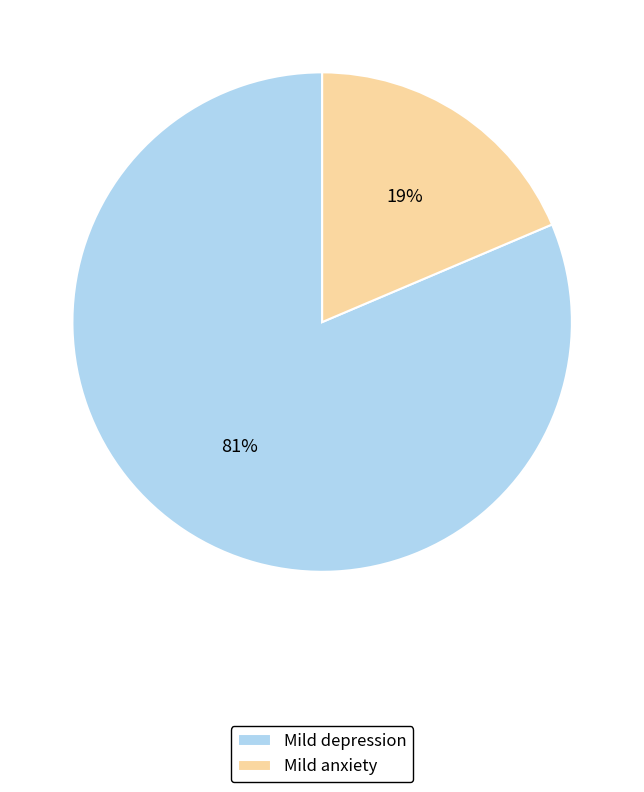

Which slice is the smallest?

Mild anxiety